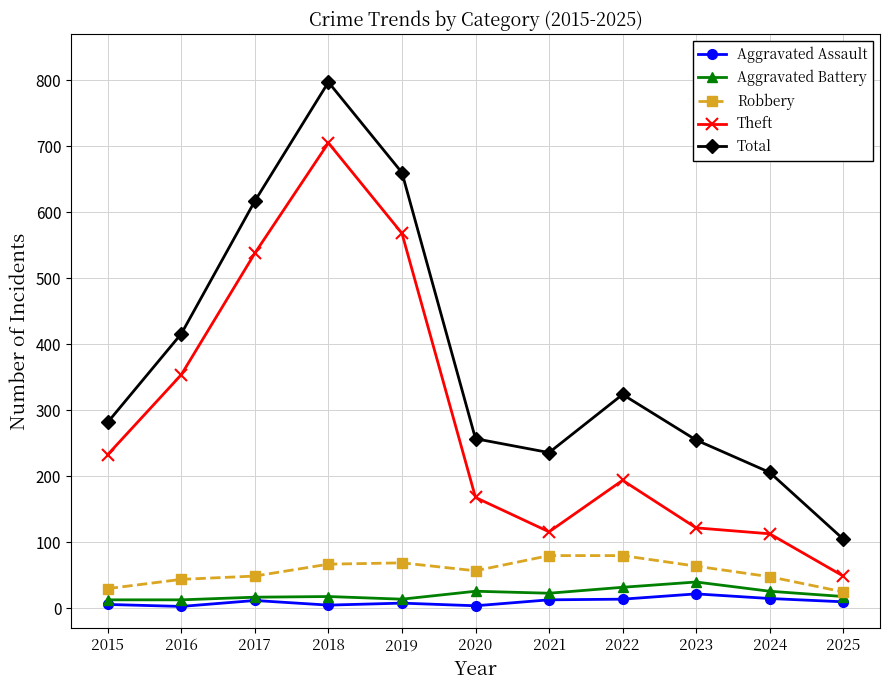

At which label does Theft first exceed 194?

2015